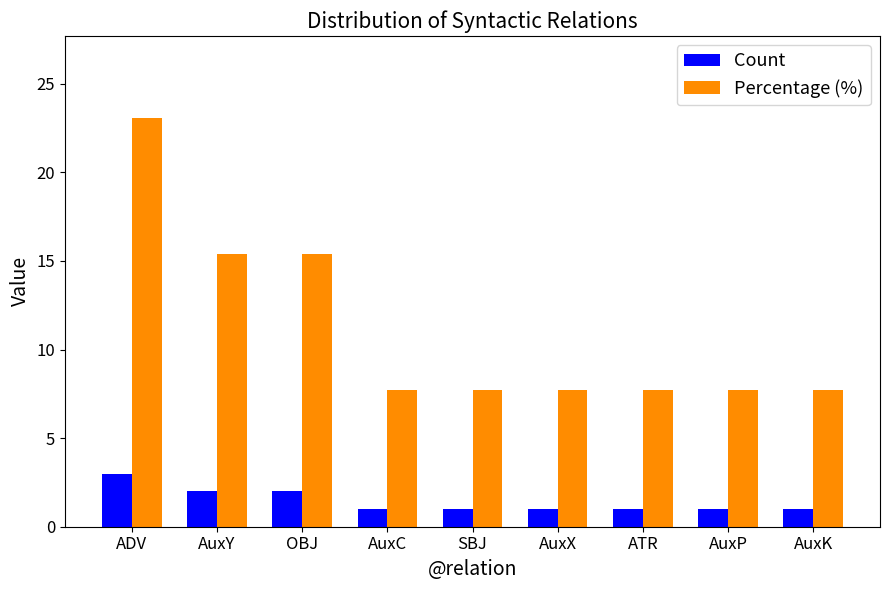

Which series has the largest range (max minus min)?

Percentage (%)